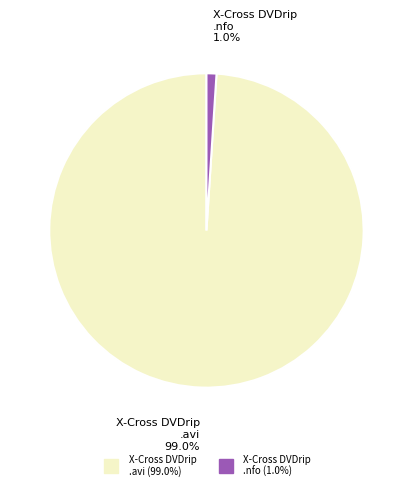

How many slices are in this pie chart?

2